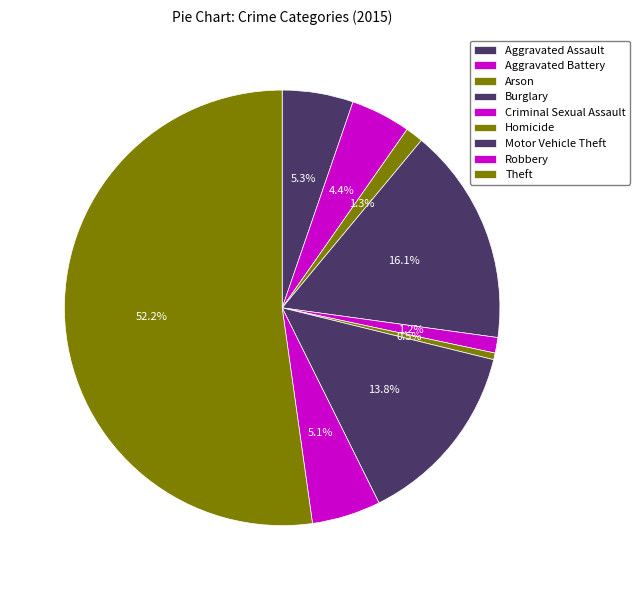

True or false: Burglary accounts for 30% of the total.

False